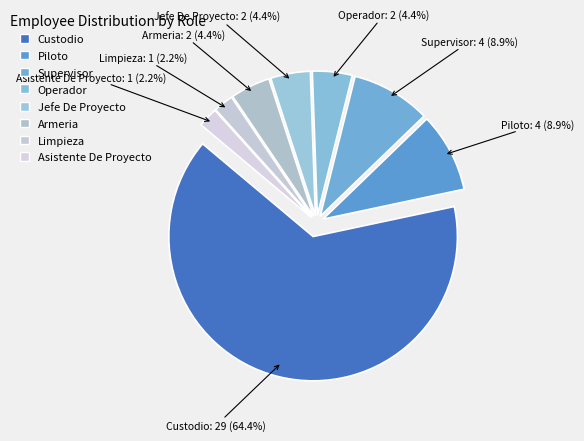

Which category has the smallest portion of the pie?

Limpieza